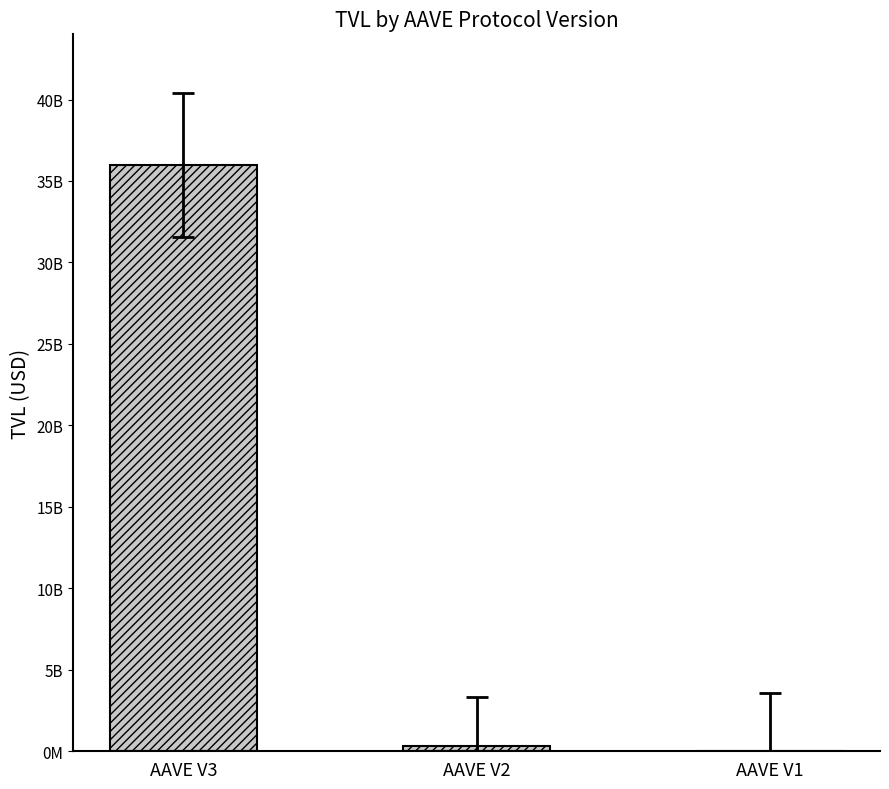

What is the minimum value shown in the chart?

14273629.6